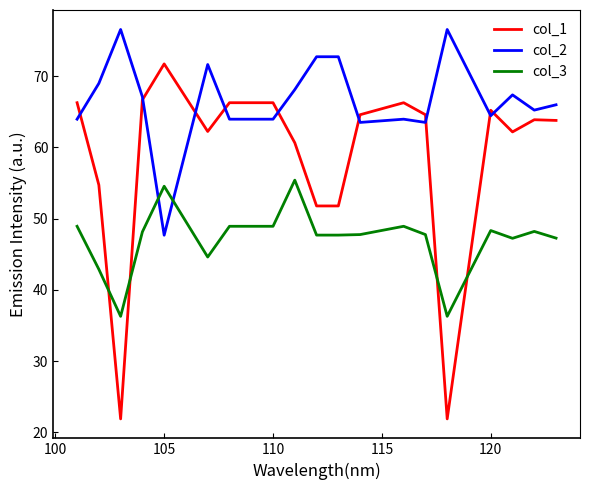

Rank the series by their maximum value, from lowest to highest.

col_3, col_1, col_2